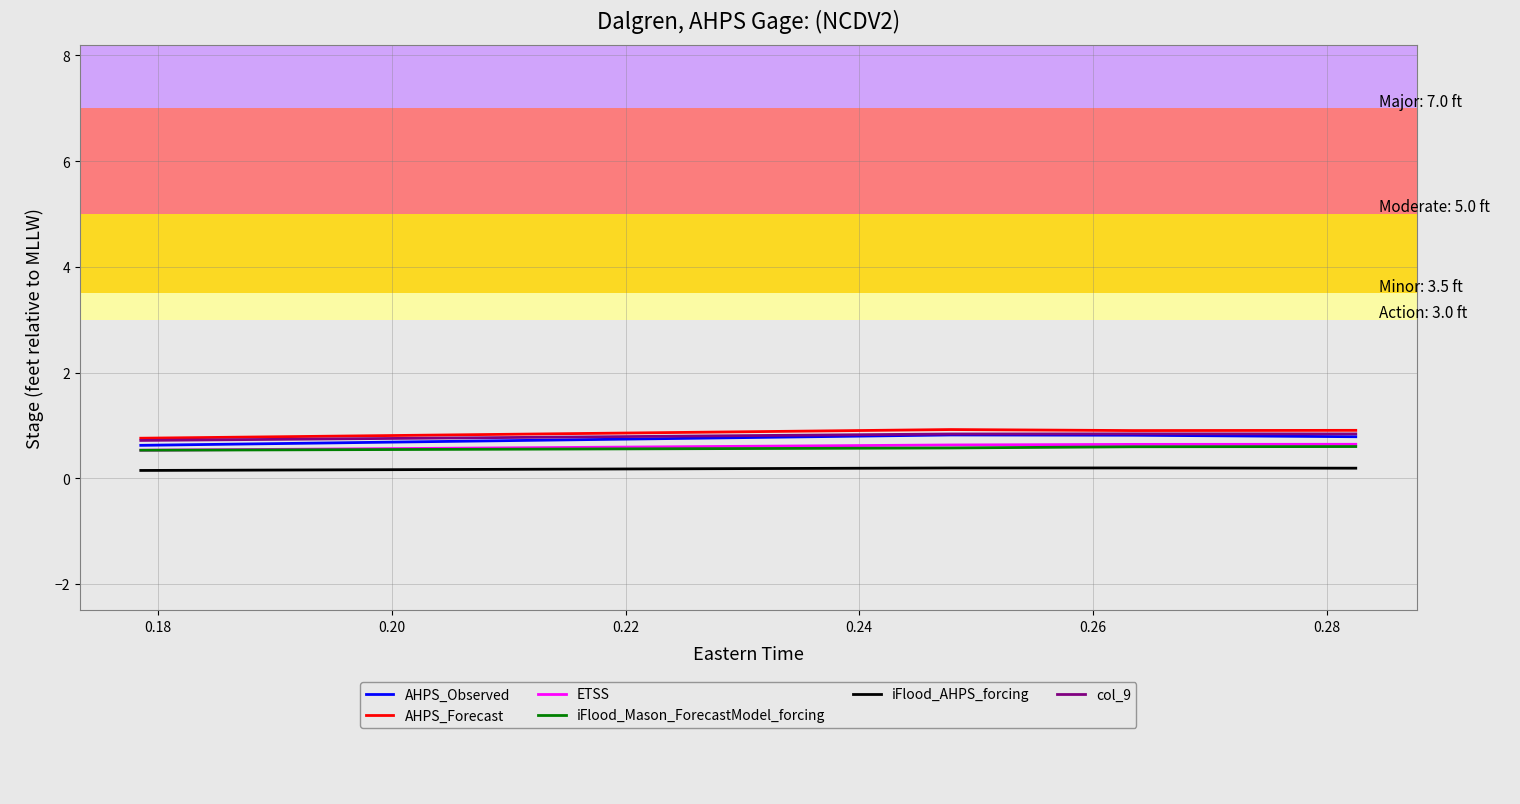

Is it true that AHPS_Observed equals 0.3 at 0.22?

False